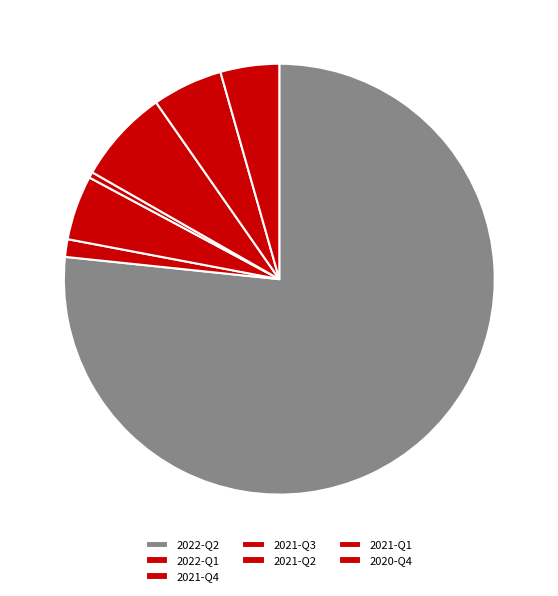

Which category has the smallest portion of the pie?

2021-Q3